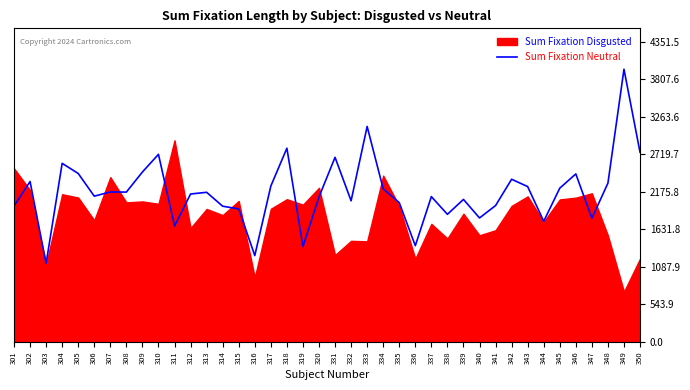

Where is the data nearest to the value 2546?

304